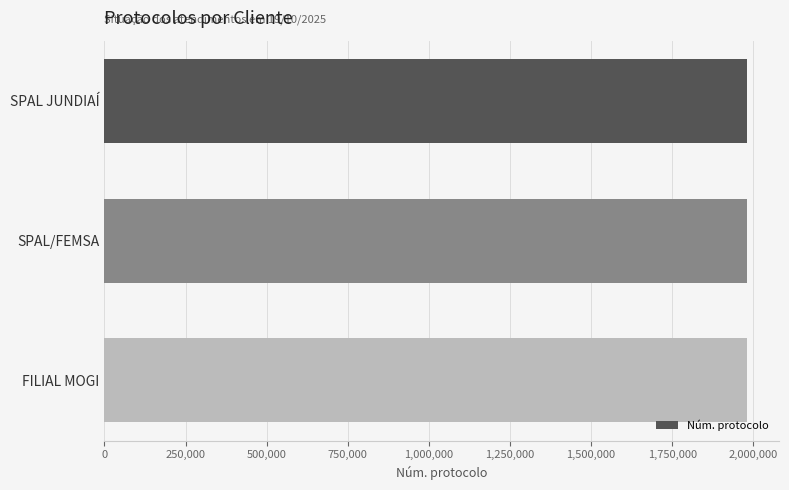

Count the number of data series in this chart.

1